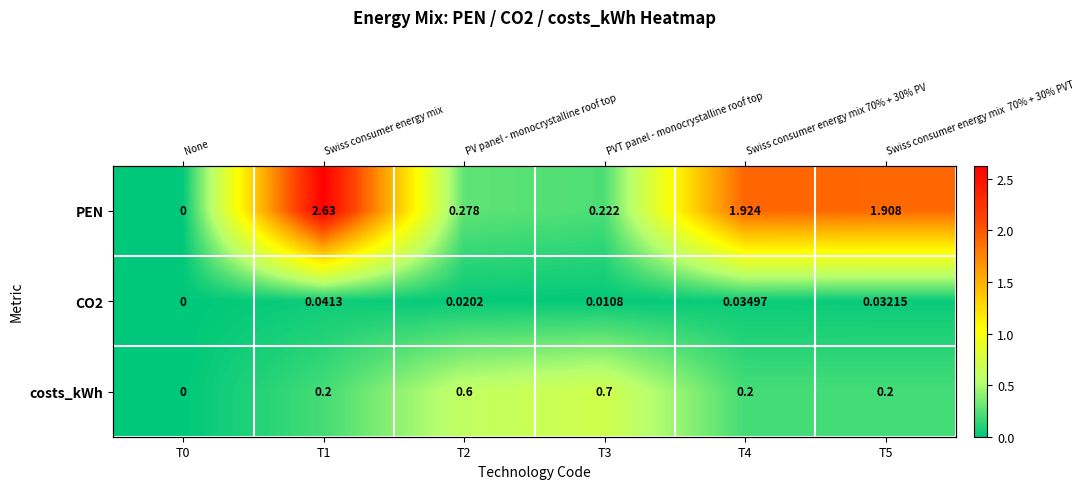

At which label does costs_kWh reach its minimum?

T0